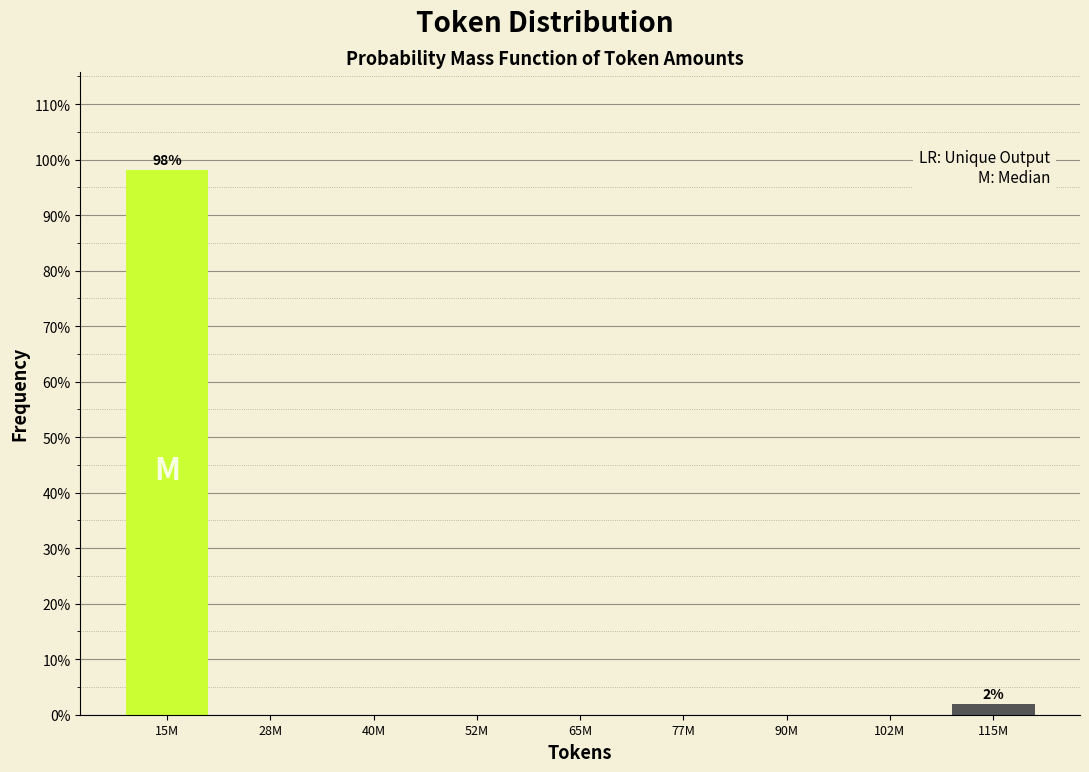

Reading left to right, what are all the values shown in this chart?

15M=98.1	28M=0.0	40M=0.0	52M=0.0	65M=0.0	77M=0.0	90M=0.0	102M=0.0	115M=1.9